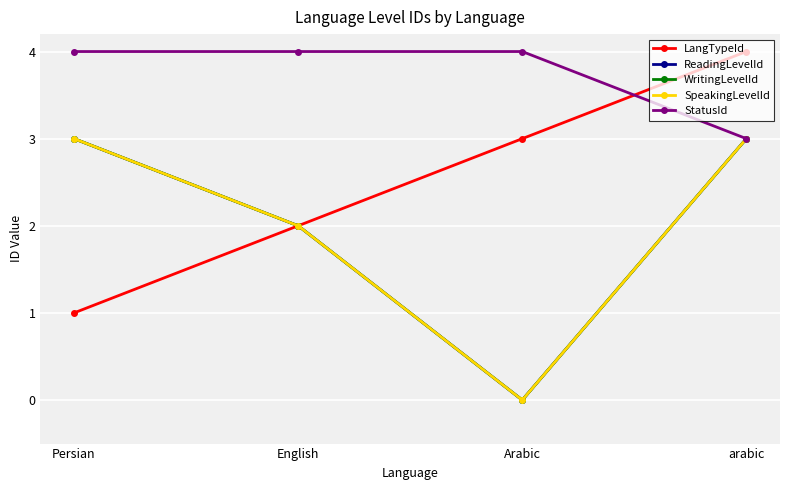

Is it true that WritingLevelId equals 0 at Arabic?

True